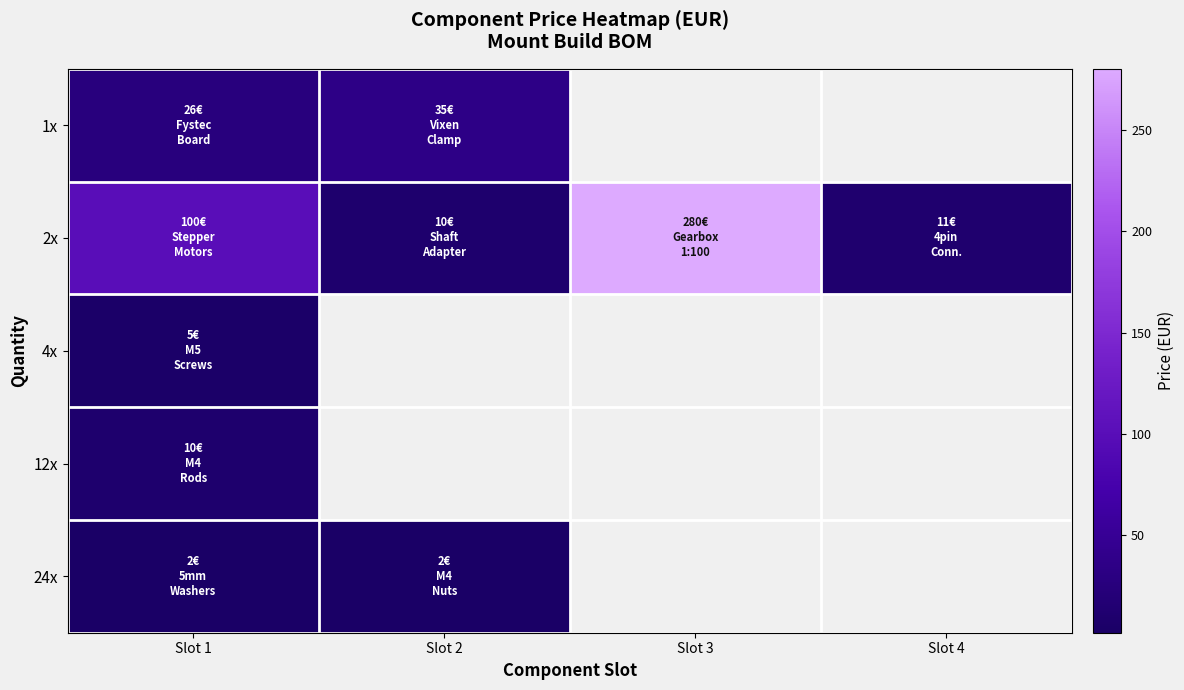

Which series changed the most between Slot 3 and Slot 4?

2x